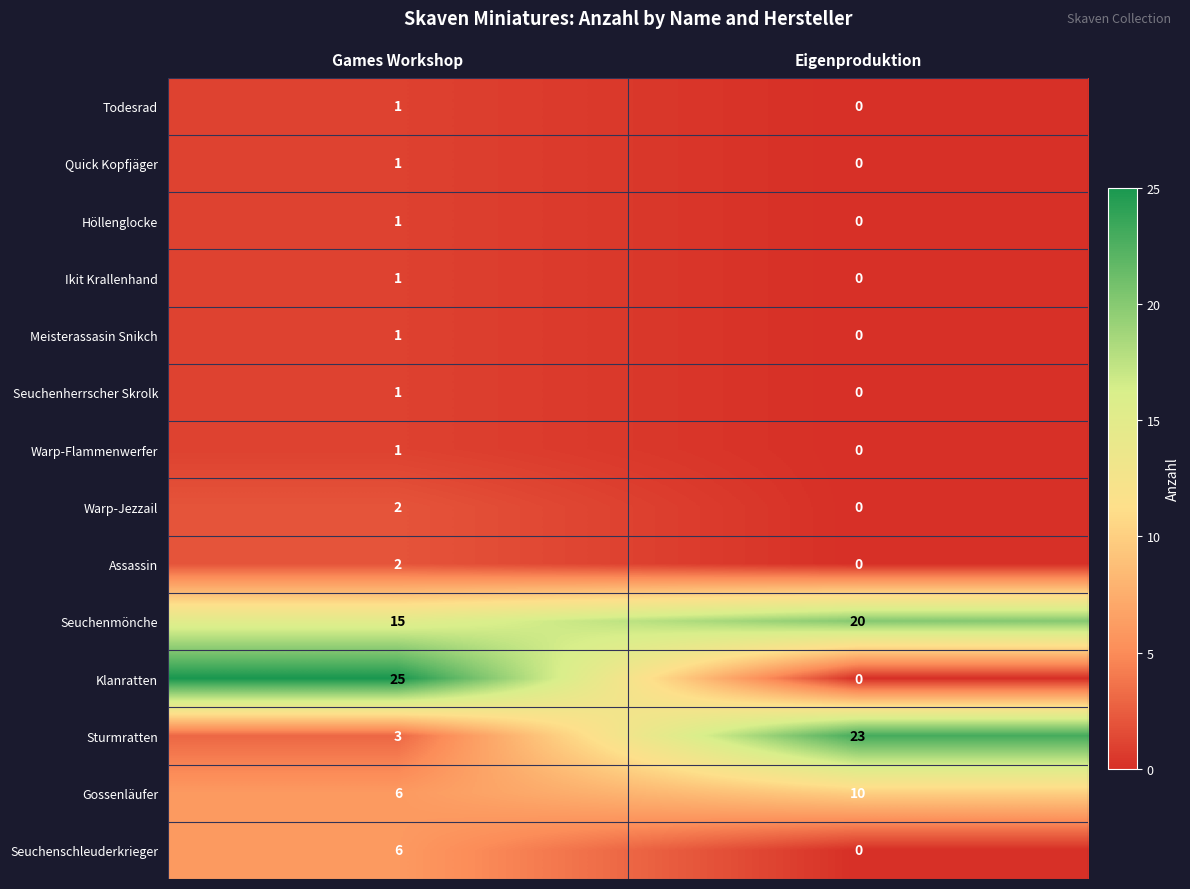

What is the spread (max minus min) of values at Eigenproduktion?

23